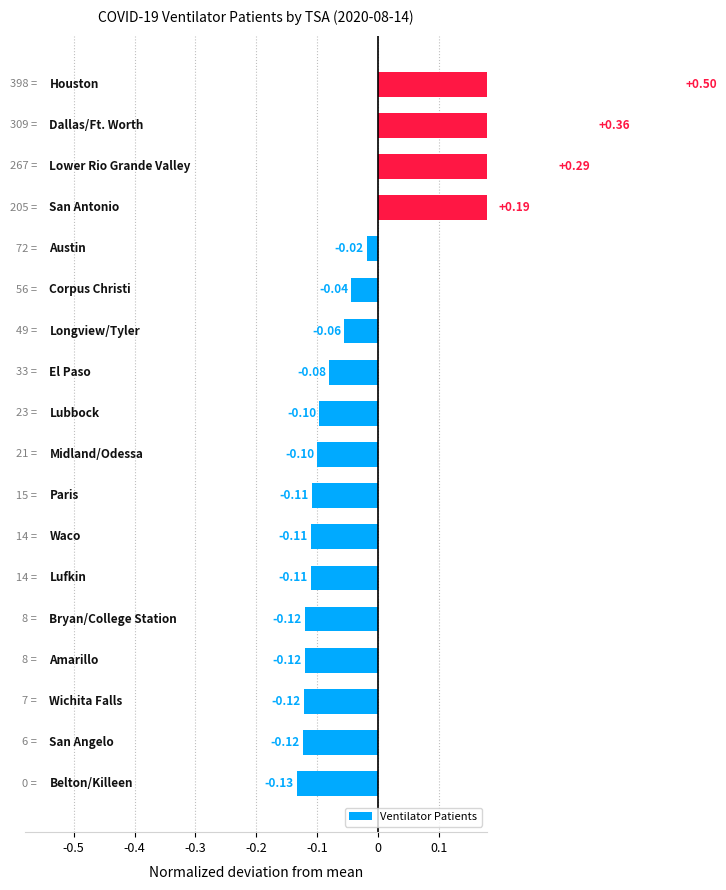

Does the chart contain stacked bars?

No